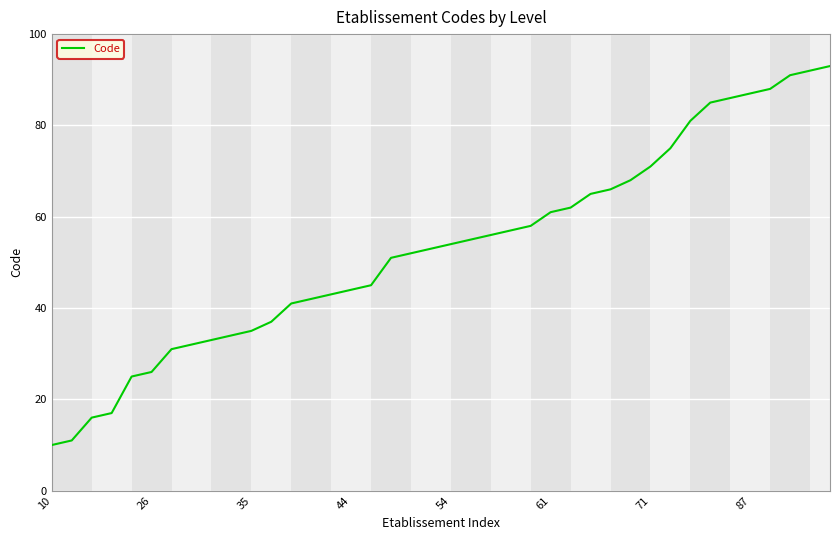

What is the difference between the maximum and minimum values?

83